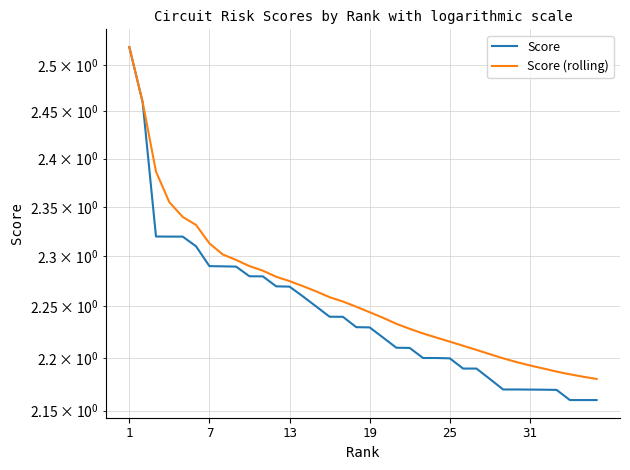

True or false: Score (rolling) has a value of 2.2 at 31.

True